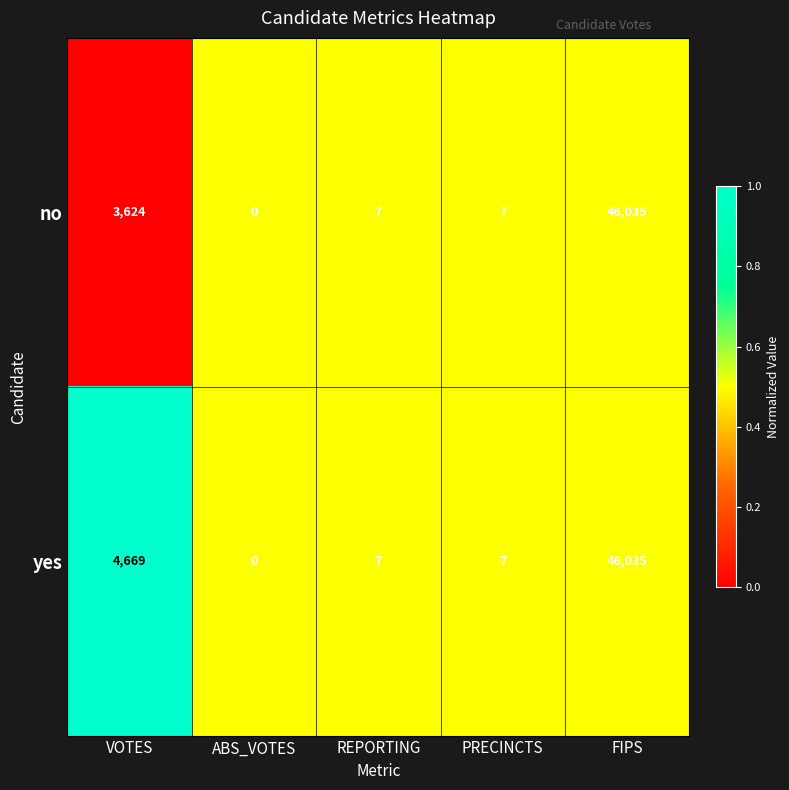

How many distinct data groups are displayed?

2